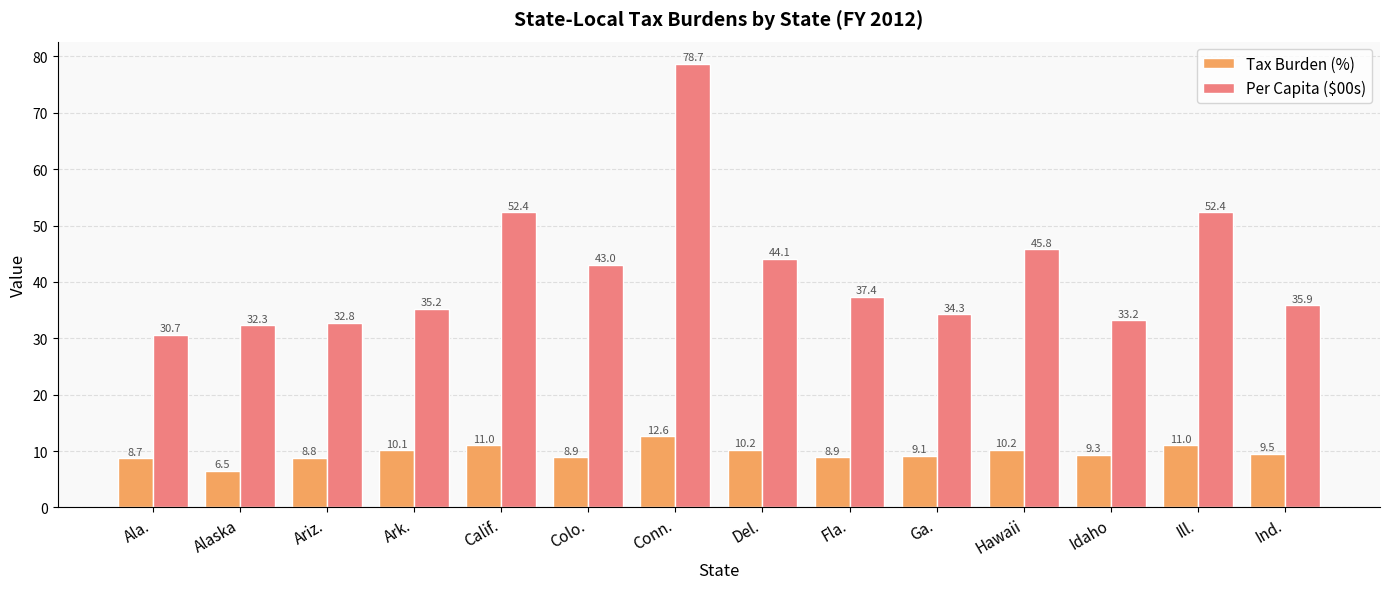

Count the number of categories in the chart.

14